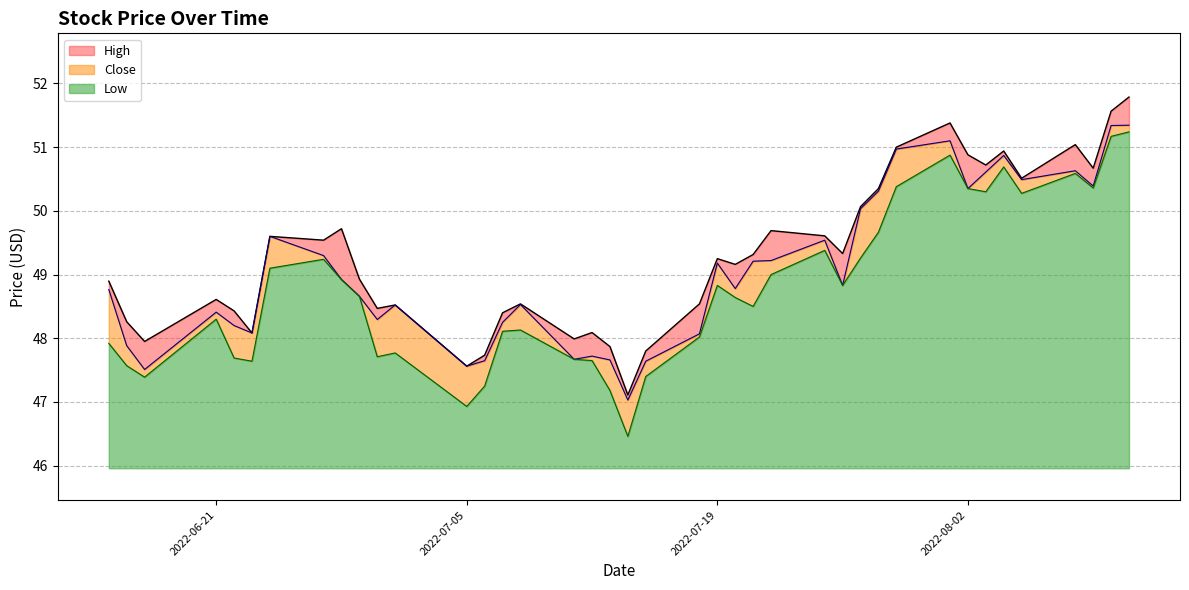

What is the difference between the maximum and minimum values in the Close series?

4.3